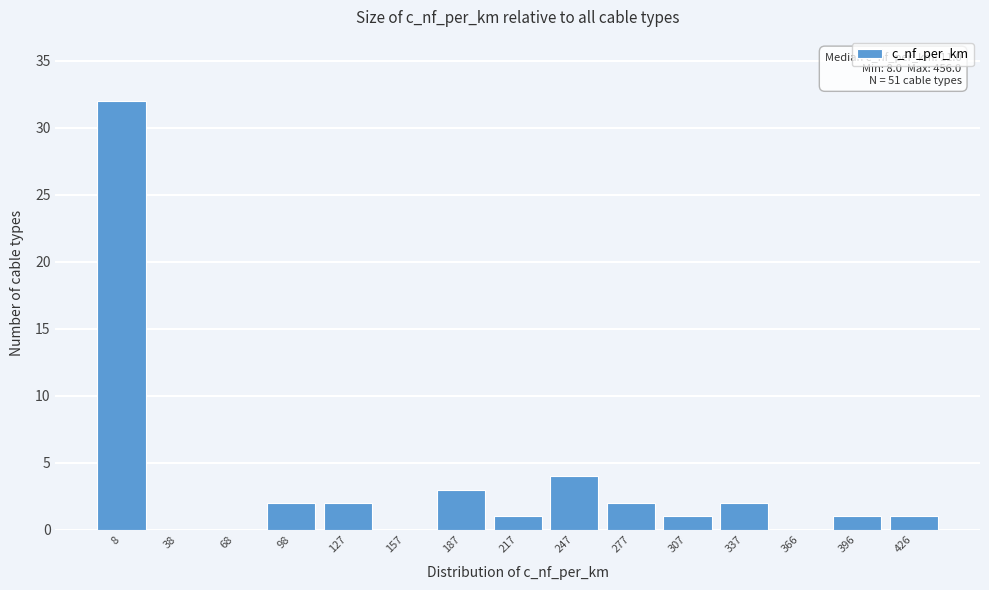

Reading left to right, extract all data points from this chart.

8=32	38=0	68=0	98=2	127=2	157=0	187=3	217=1	247=4	277=2	307=1	337=2	366=0	396=1	426=1